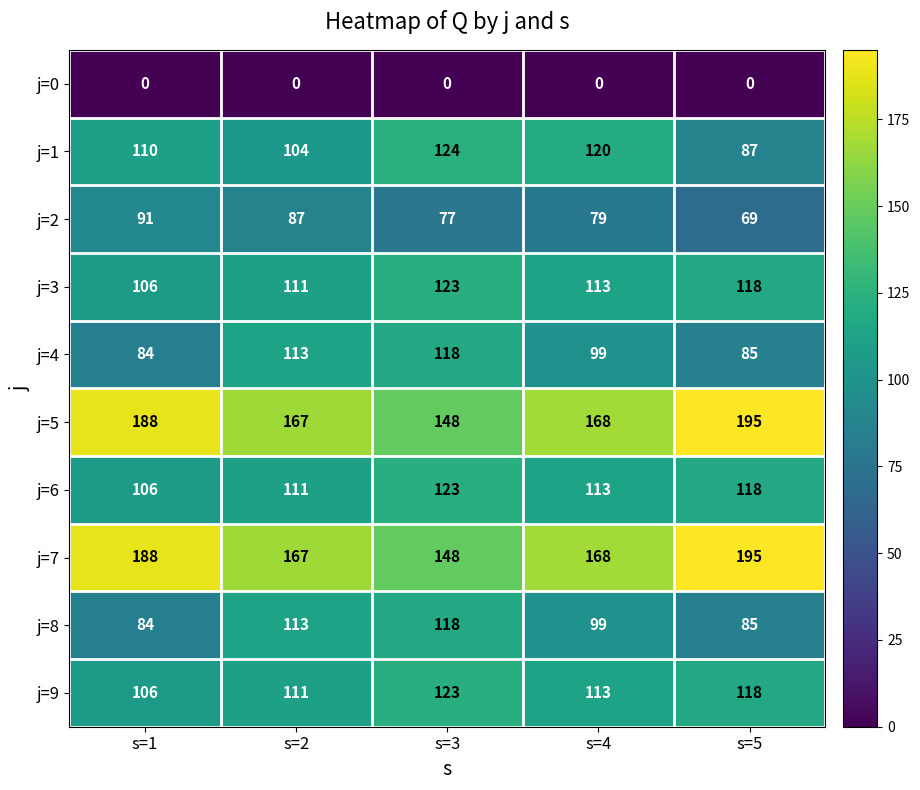

What is the maximum value shown in the chart?

195